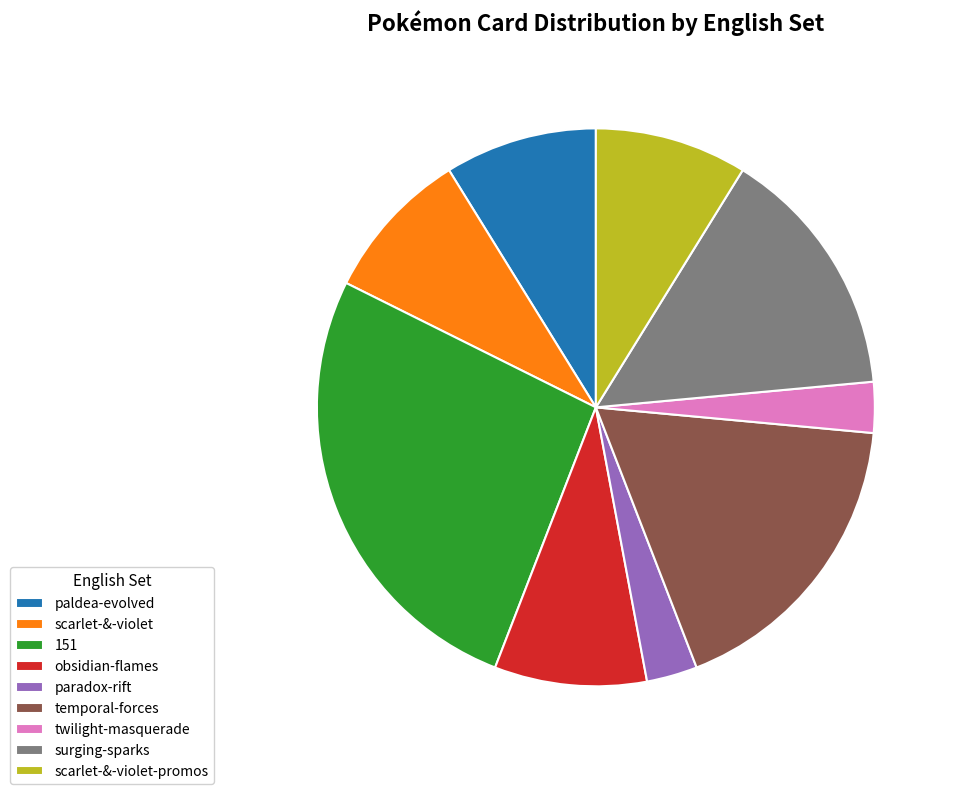

Is it true that paradox-rift is 3% of the pie?

True